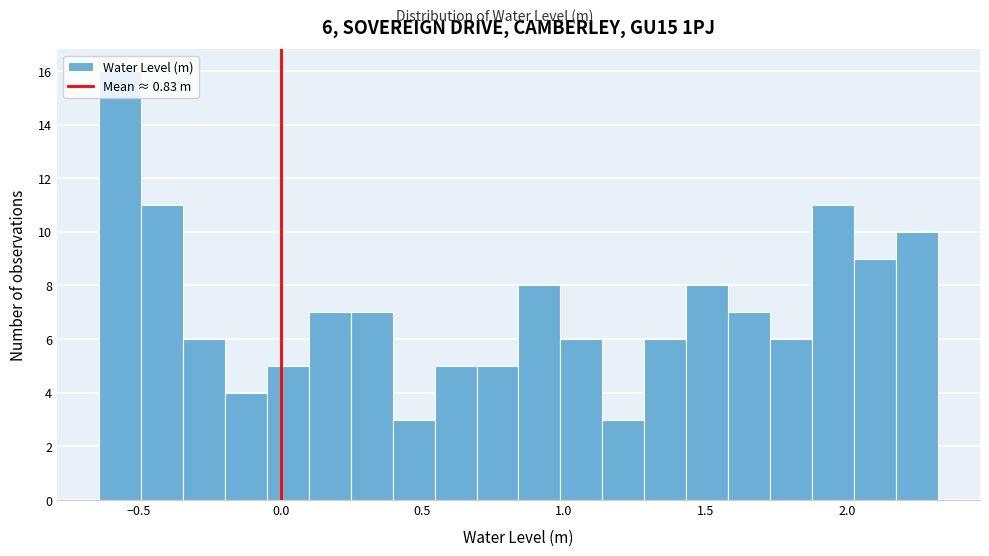

Around what value on the x-axis is the tallest bar? Give the approximate position of its centre, as read against the axis.

-0.55